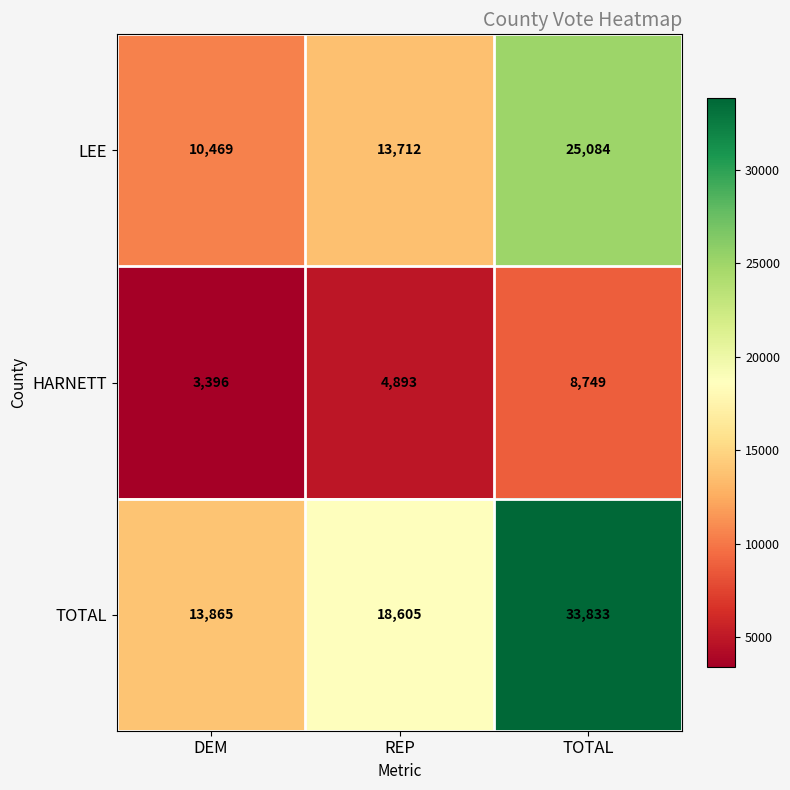

How many distinct data groups are displayed?

3